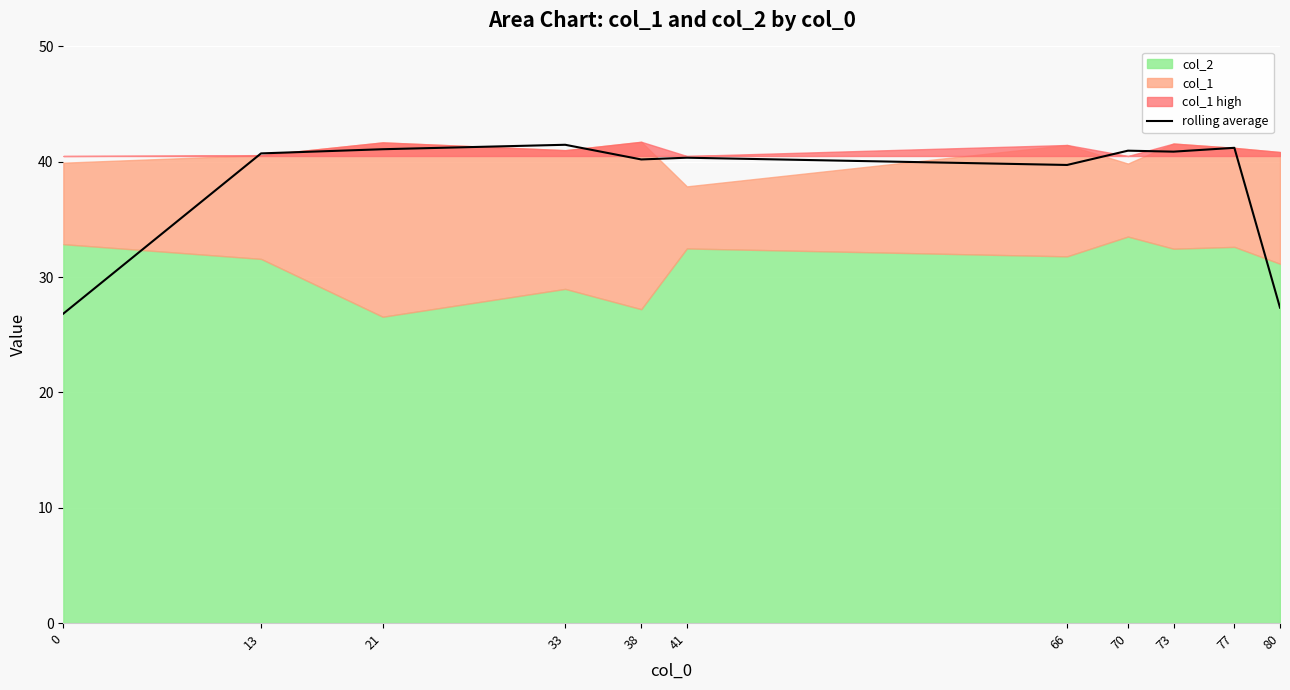

Rank the categories by value from lowest to highest.

0, 80, 66, 38, 41, 13, 73, 70, 21, 77, 33